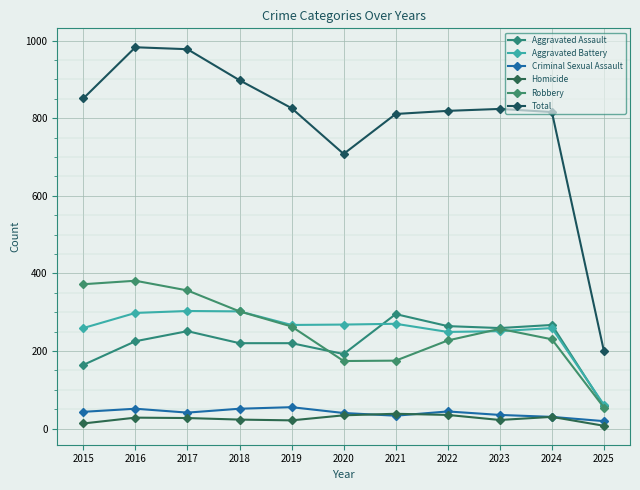

In Total, how many points are higher than both neighbors (excluding endpoints)?

2